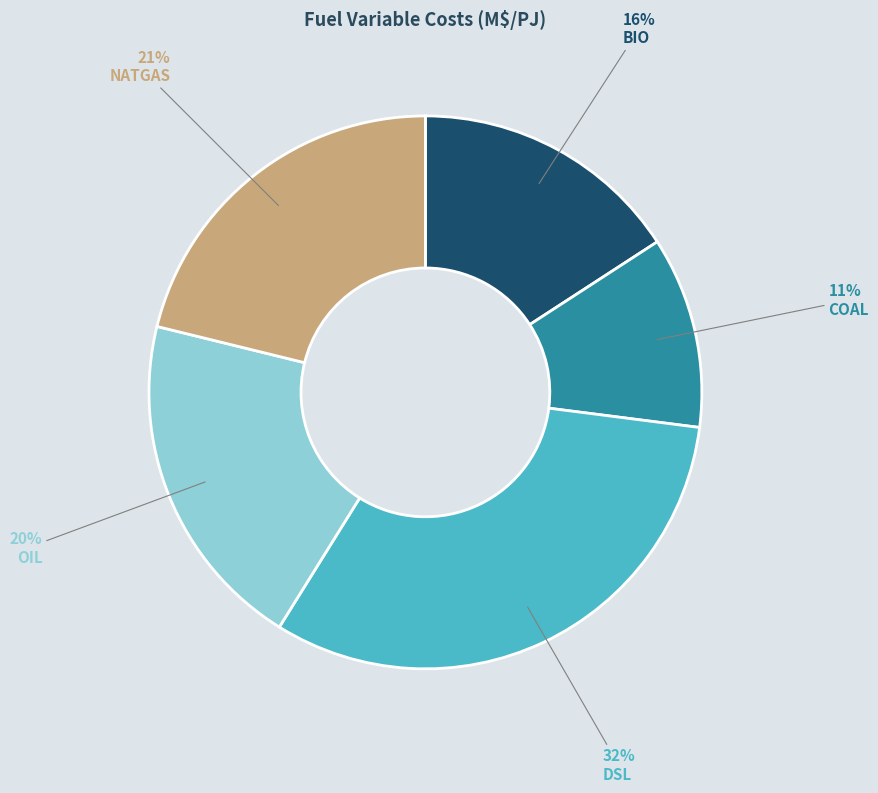

Is NATGAS the majority of the pie?

No